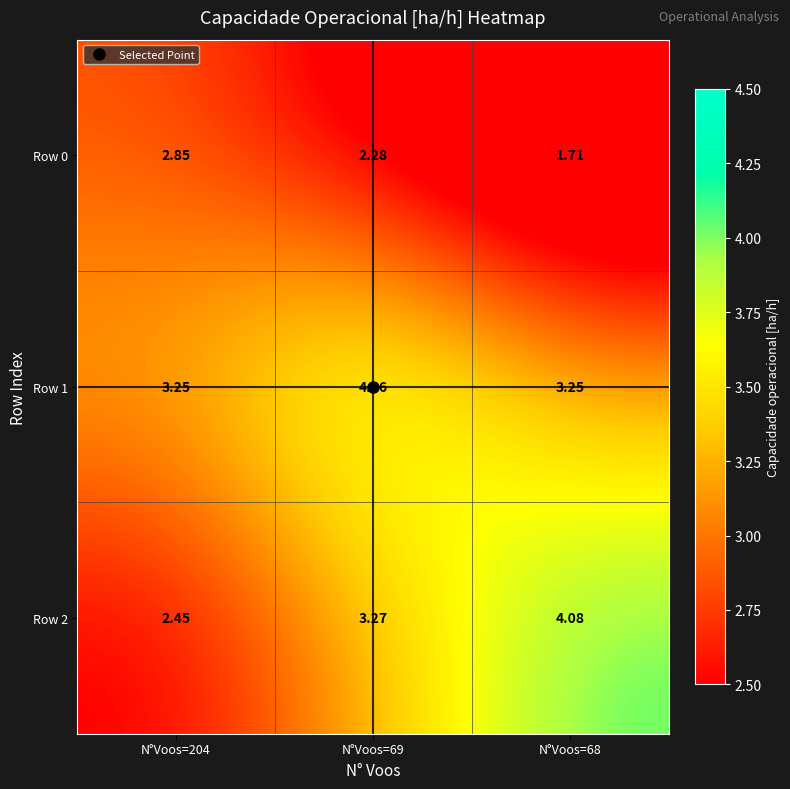

How many values in the Row 2 series exceed 3?

2